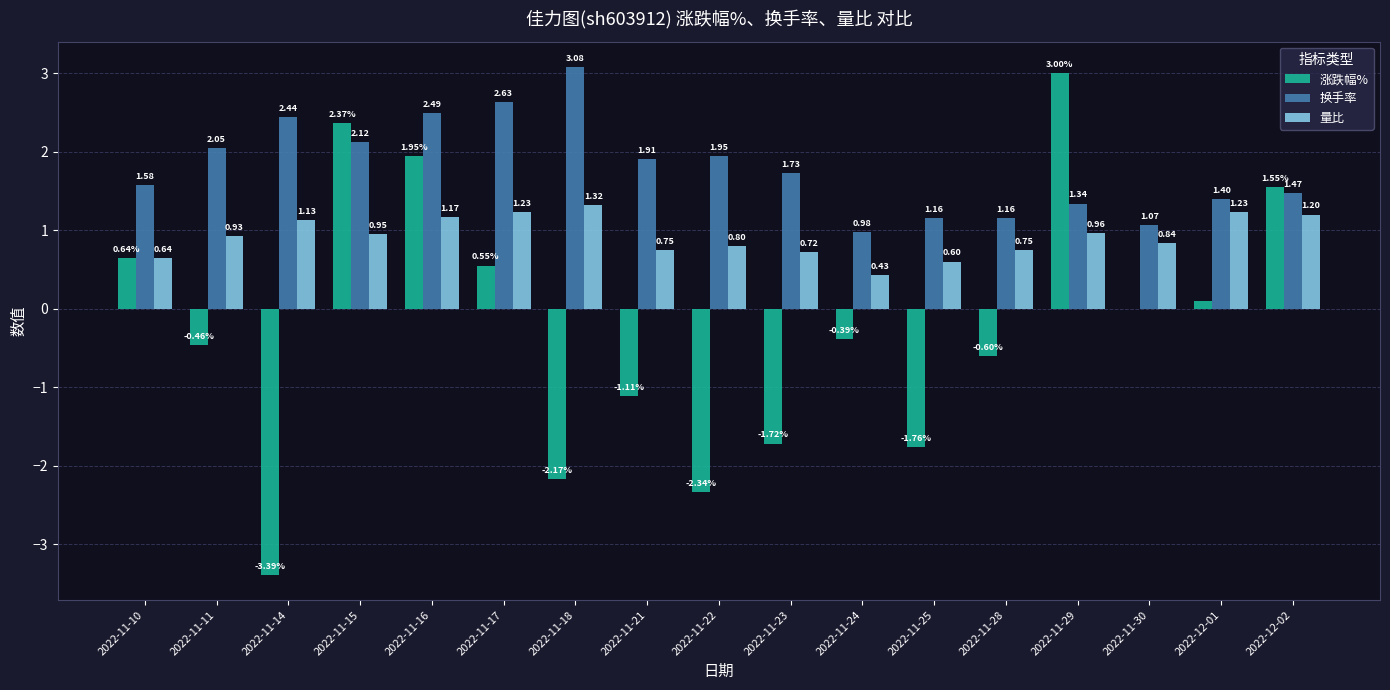

Which series changed the most between 2022-11-10 and 2022-11-16?

涨跌幅%